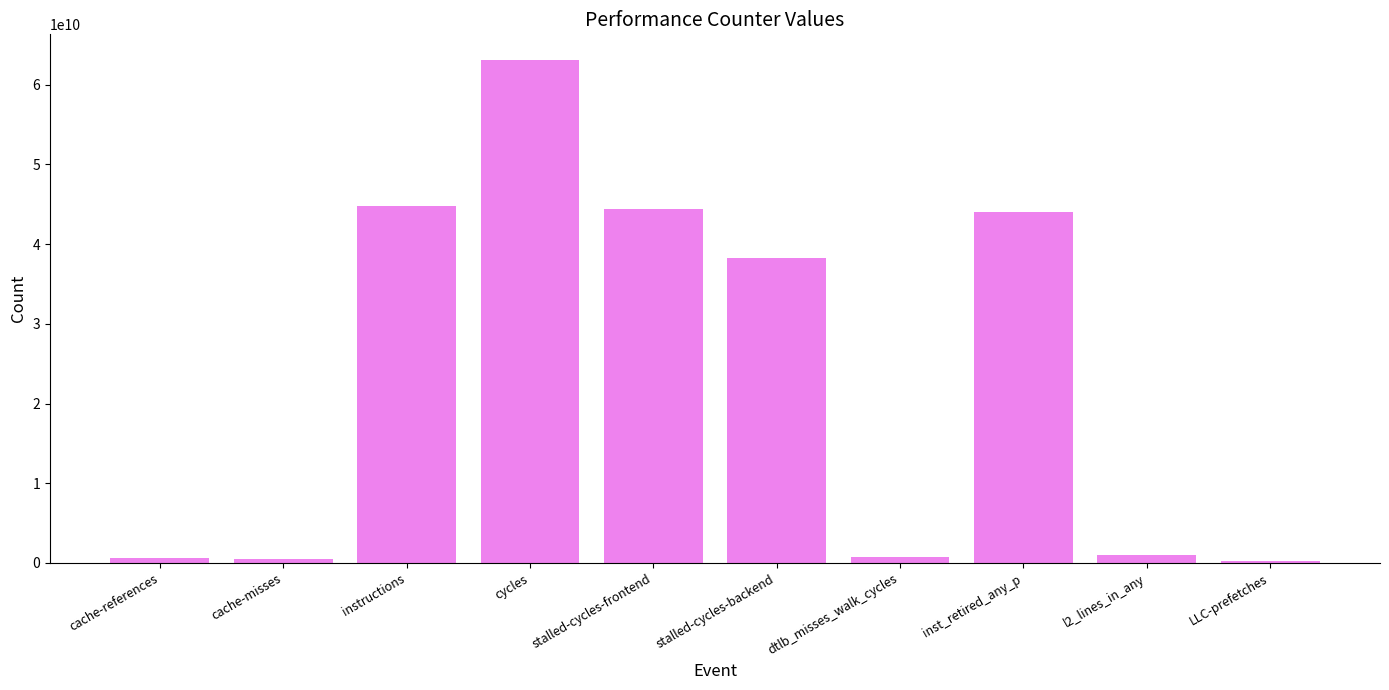

The chart shows a value of 44448445359 at stalled-cycles-frontend. True or false?

True